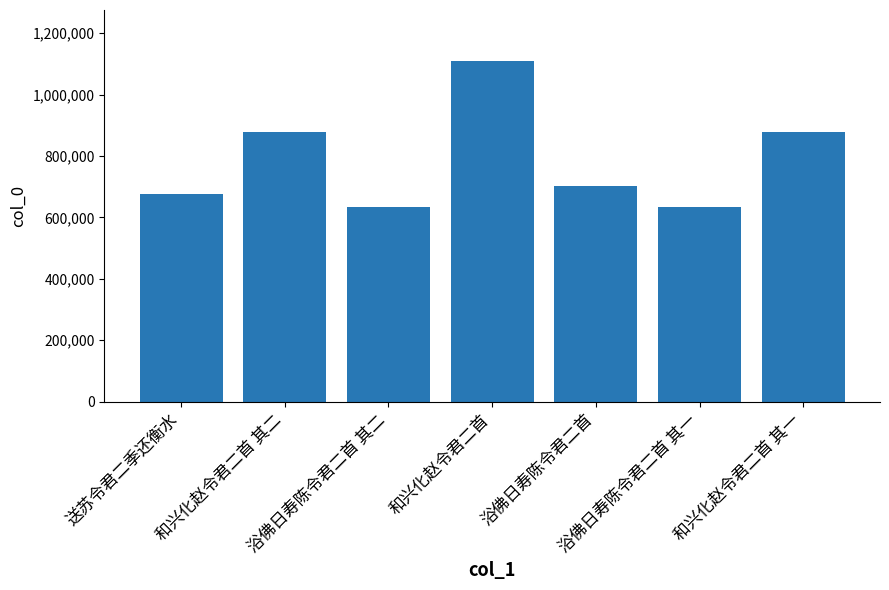

Is it true that the value at 浴佛日寿陈令君二首 is 703506?

True